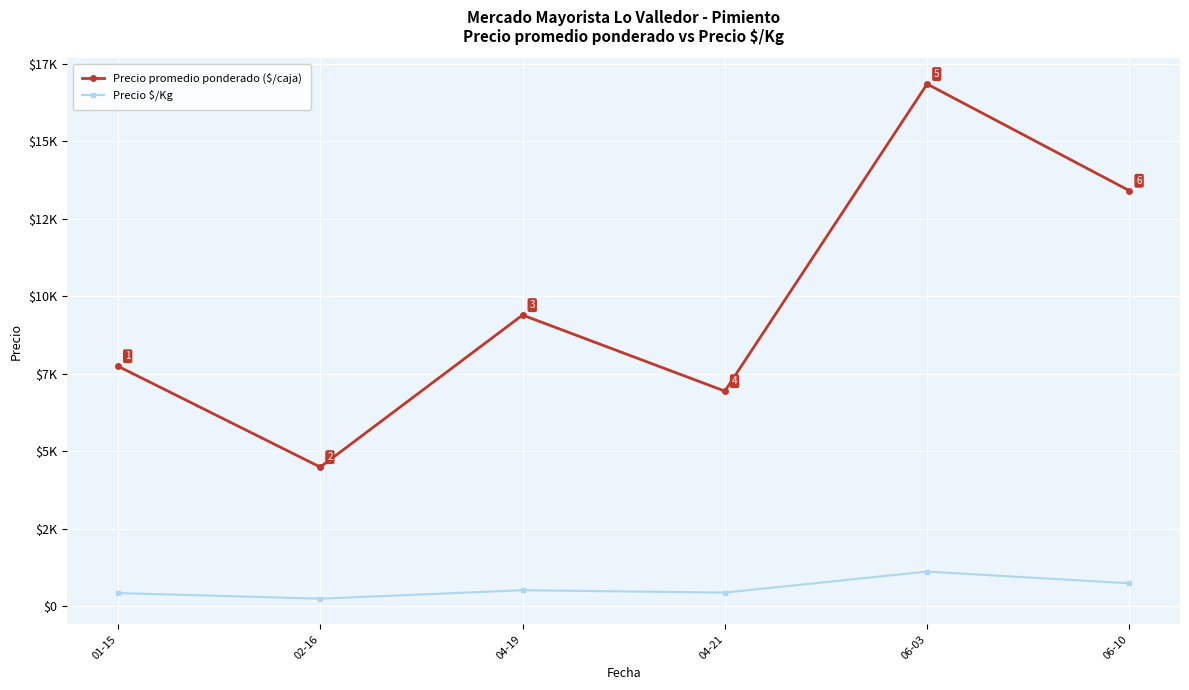

True or false: Precio $/Kg and Precio promedio ponderado ($/caja) intersect in this chart.

False